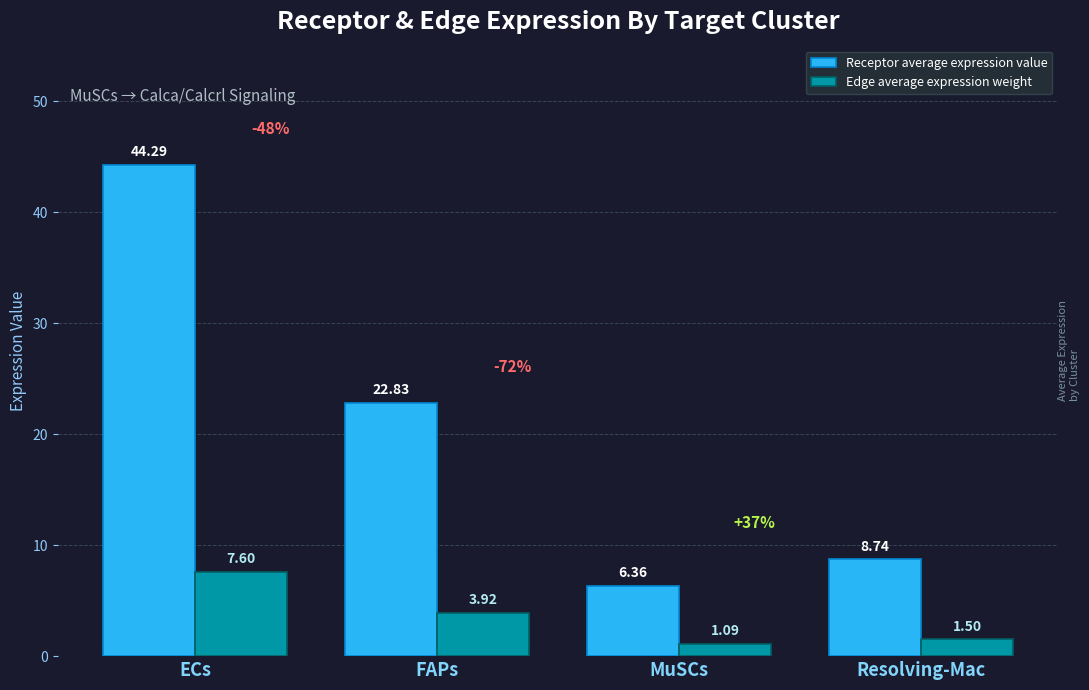

At which category is the sum across all series the highest?

ECs